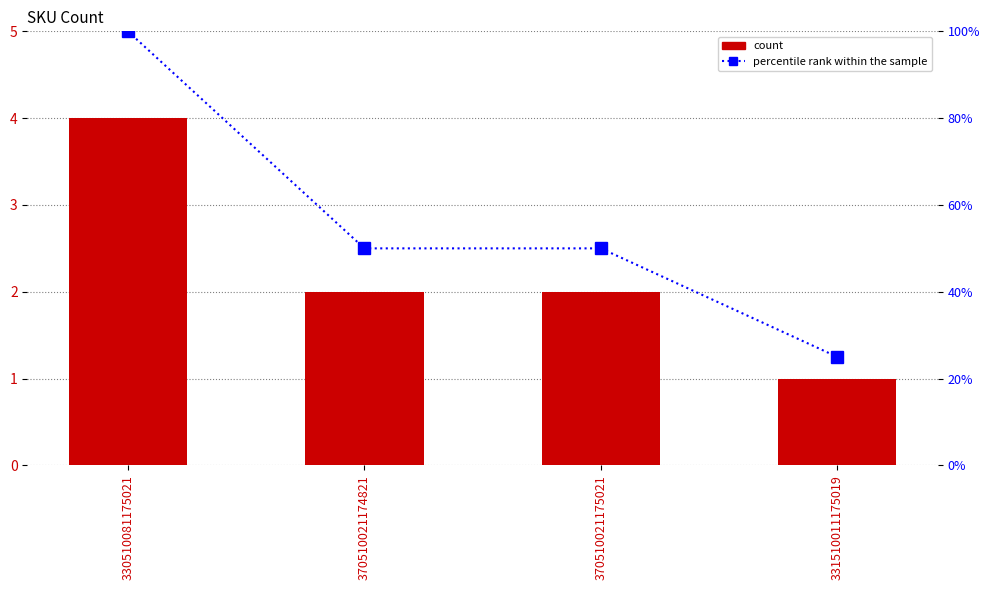

What position from the right is 330510081175021?

4